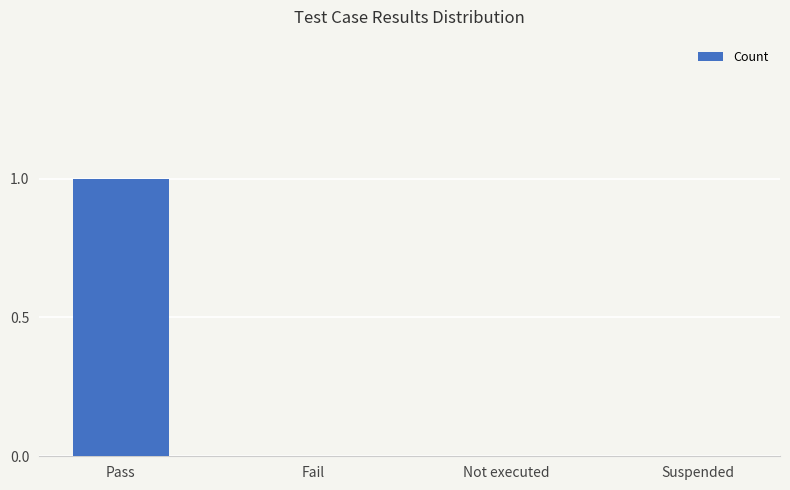

Are the bars horizontal?

No